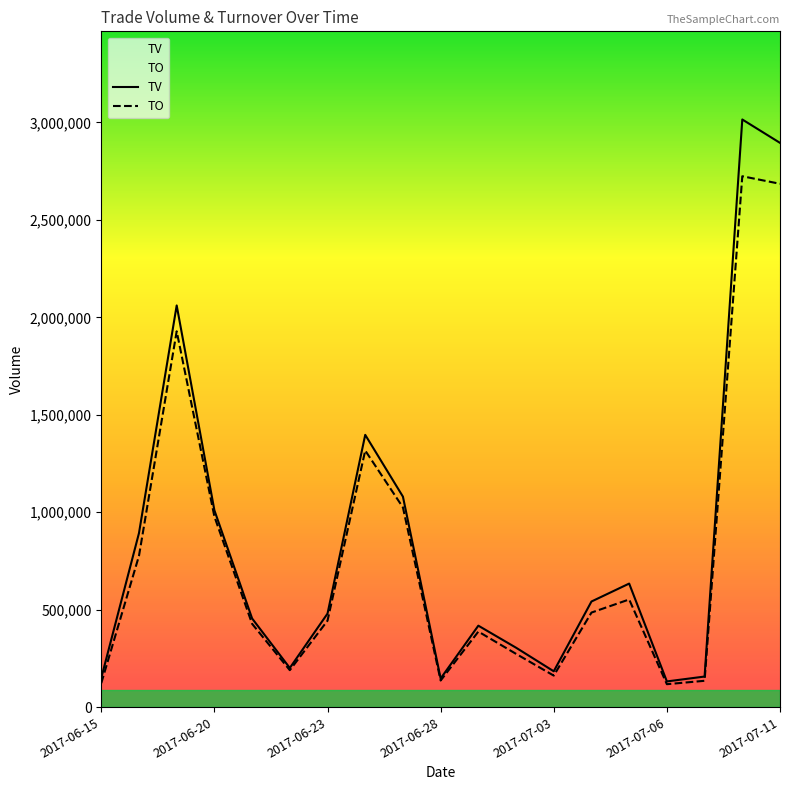

Between 8 and 16, which series saw the biggest shift?

TV